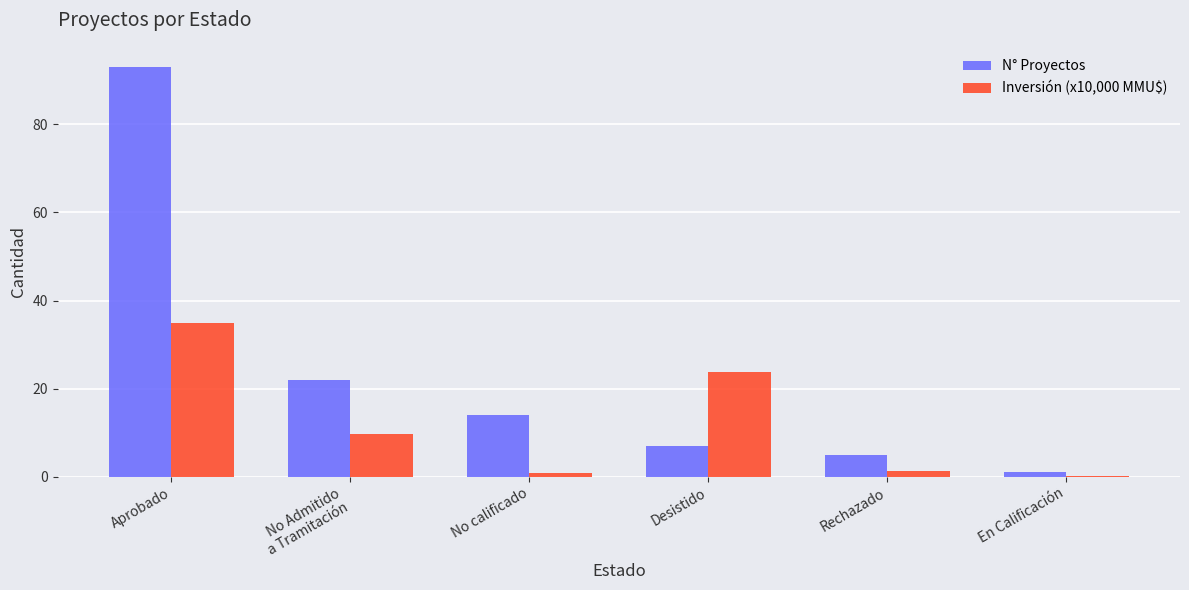

Where does the Inversión (x10,000 MMU$) series first go above 9?

Aprobado